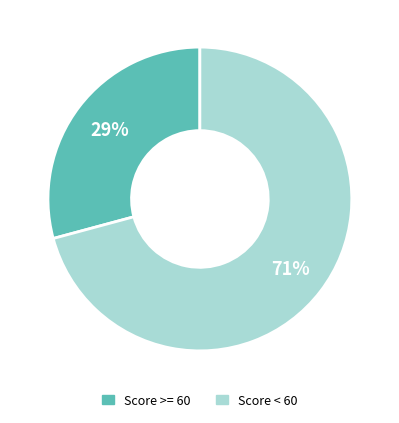

Is there a majority slice in this chart?

Yes